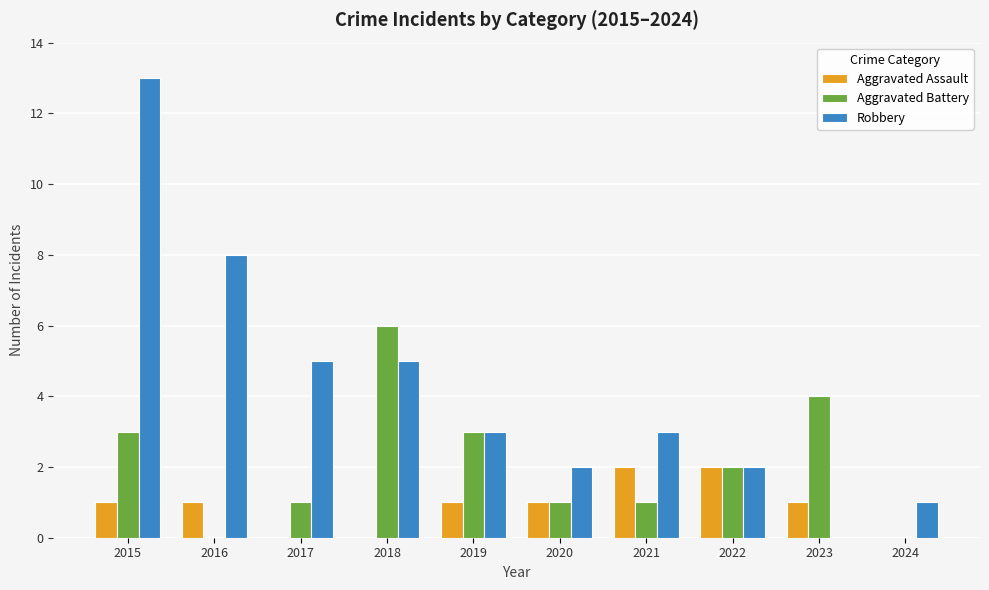

Which series has the largest total across all categories?

Robbery